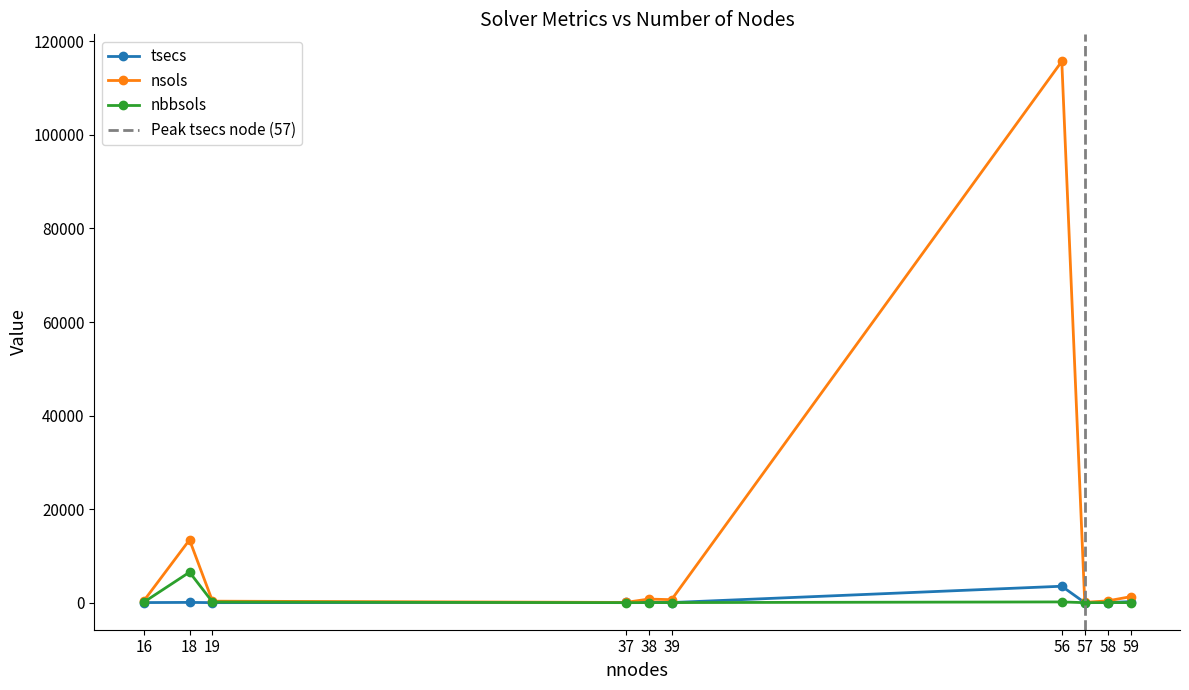

How many intersections are there between nbbsols and tsecs?

1